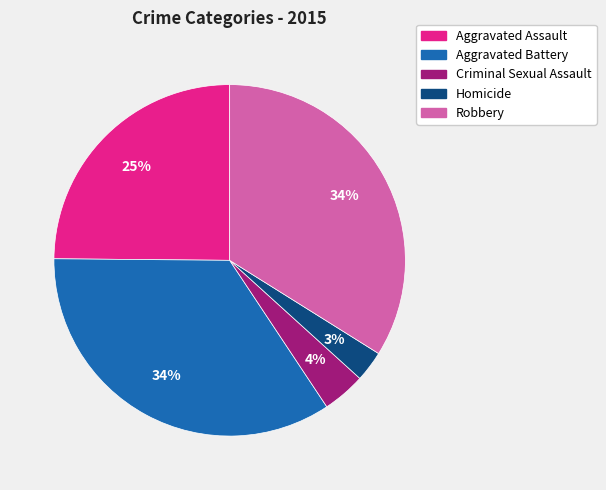

Is the sum of Criminal Sexual Assault and Aggravated Assault greater than half?

No